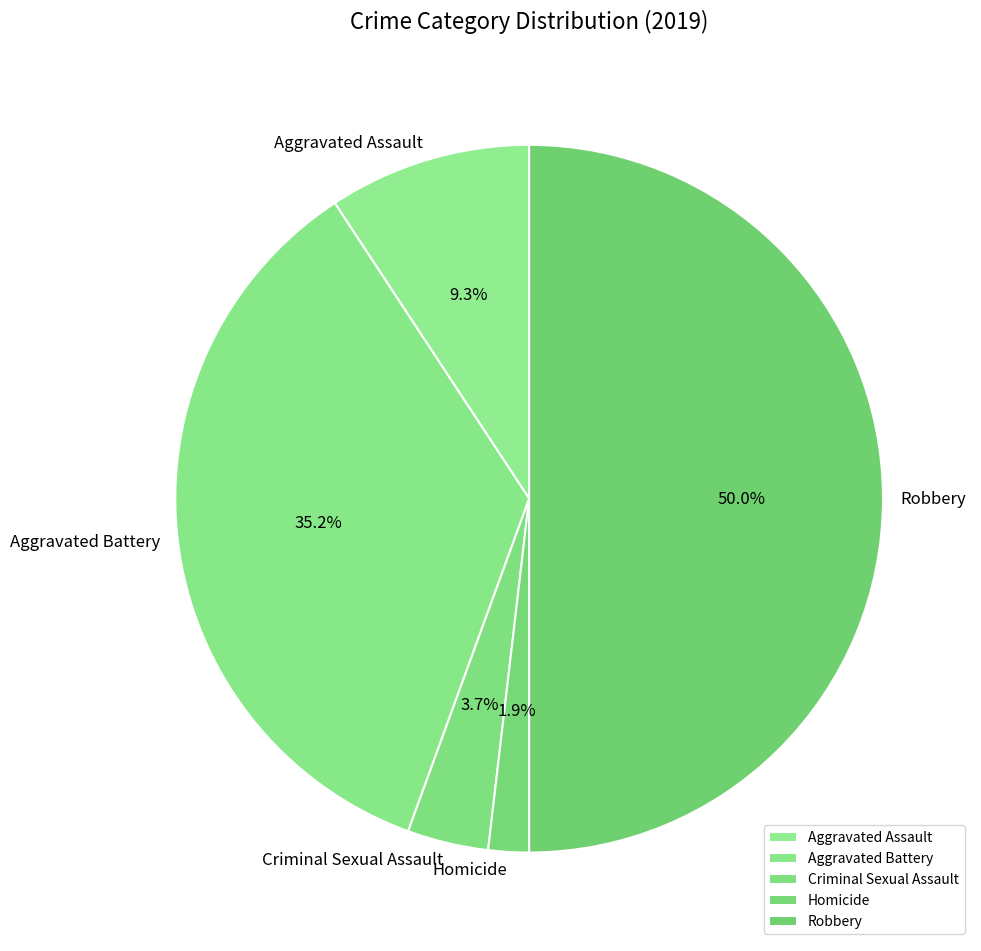

What is the ratio of the value at Criminal Sexual Assault to the value at Aggravated Assault?

0.4